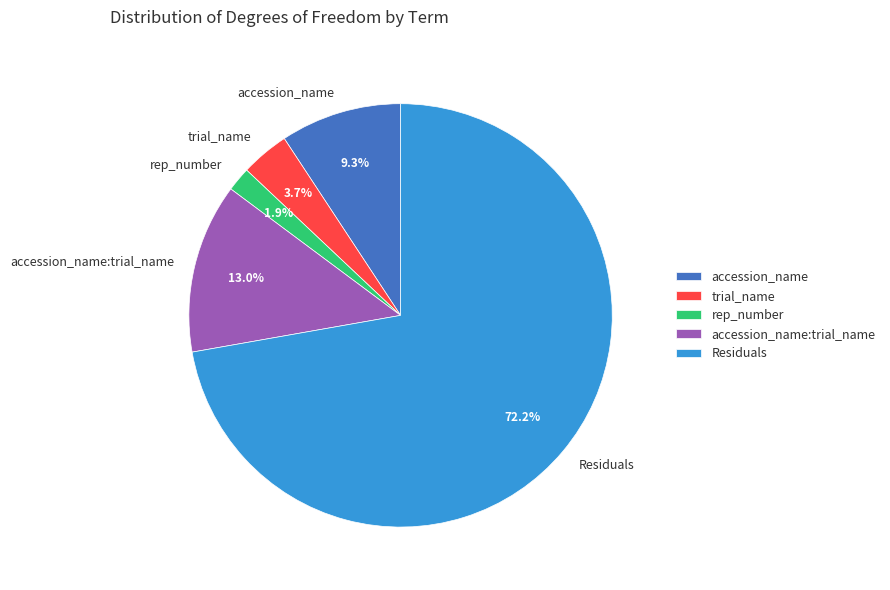

Is it true that rep_number is 14% of the pie?

False